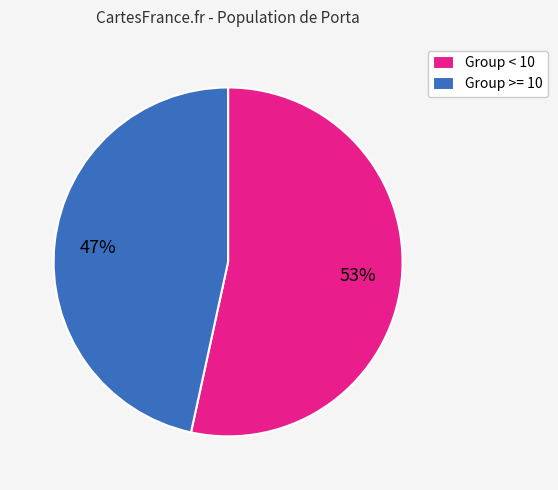

Does any single category account for the majority?

Yes